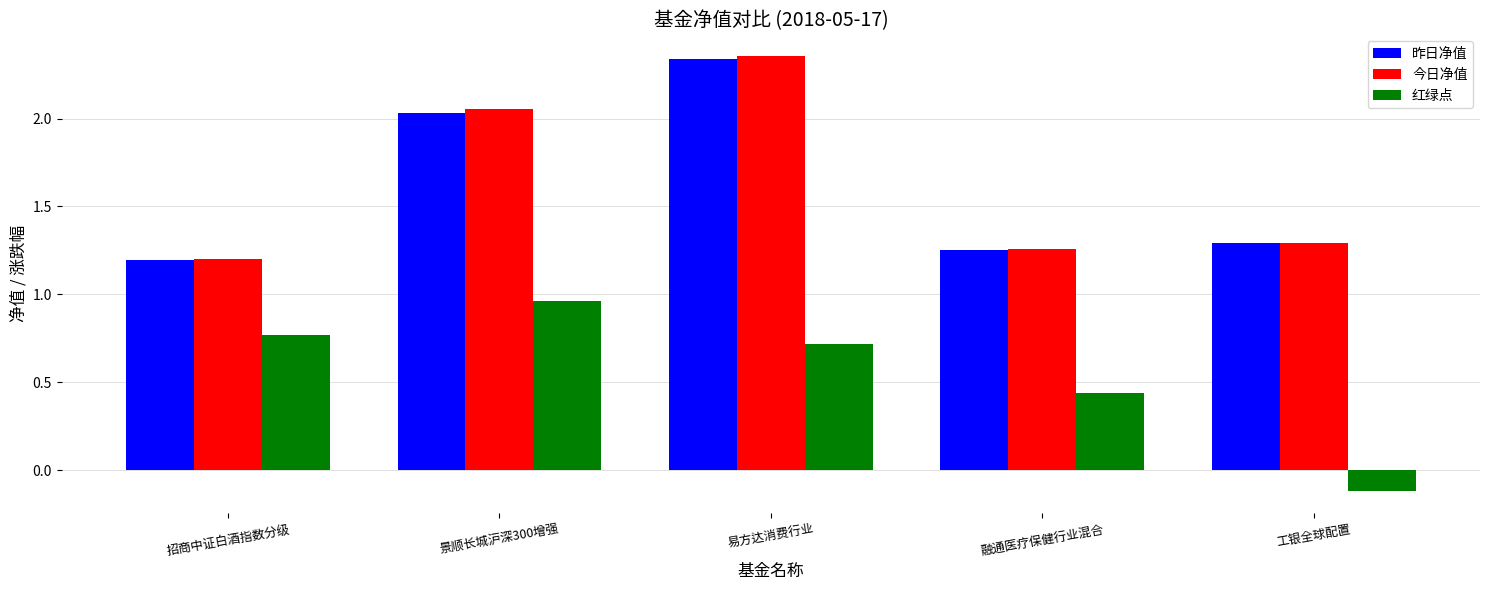

The 红绿点 series shows 0.2 at 融通医疗保健行业混合. True or false?

False